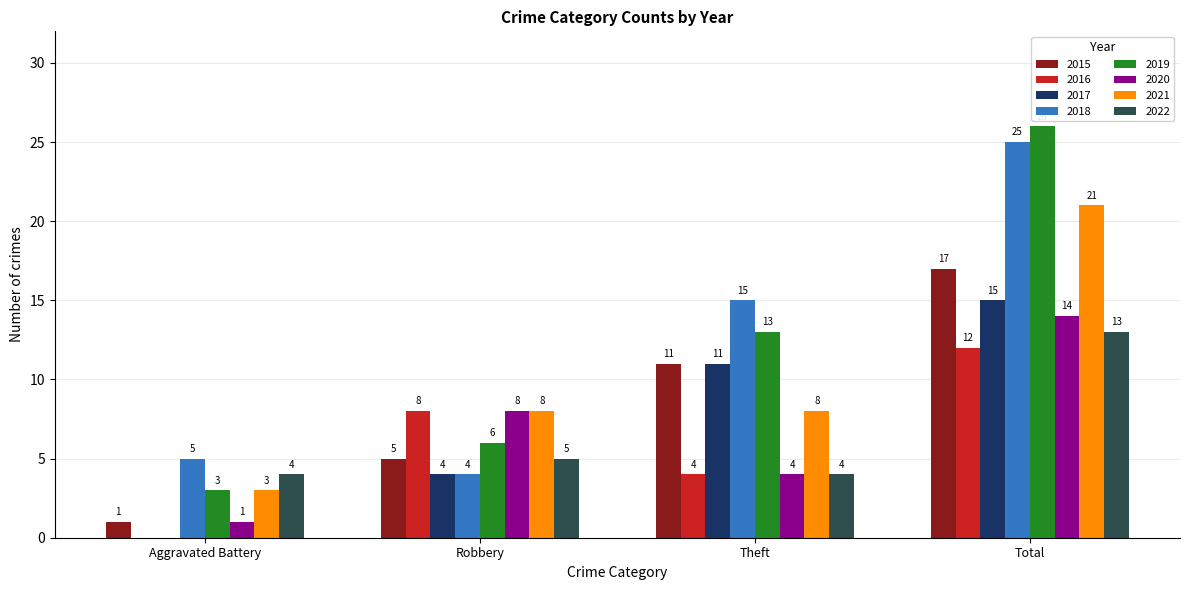

What is the sum of all 2018 values?

49